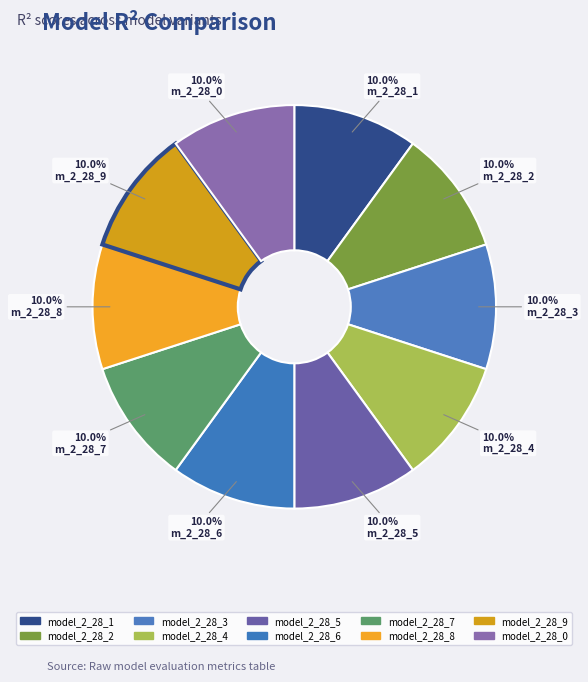

Rank the categories by value from lowest to highest.

model_2_28_0, model_2_28_1, model_2_28_2, model_2_28_3, model_2_28_4, model_2_28_5, model_2_28_6, model_2_28_7, model_2_28_8, model_2_28_9